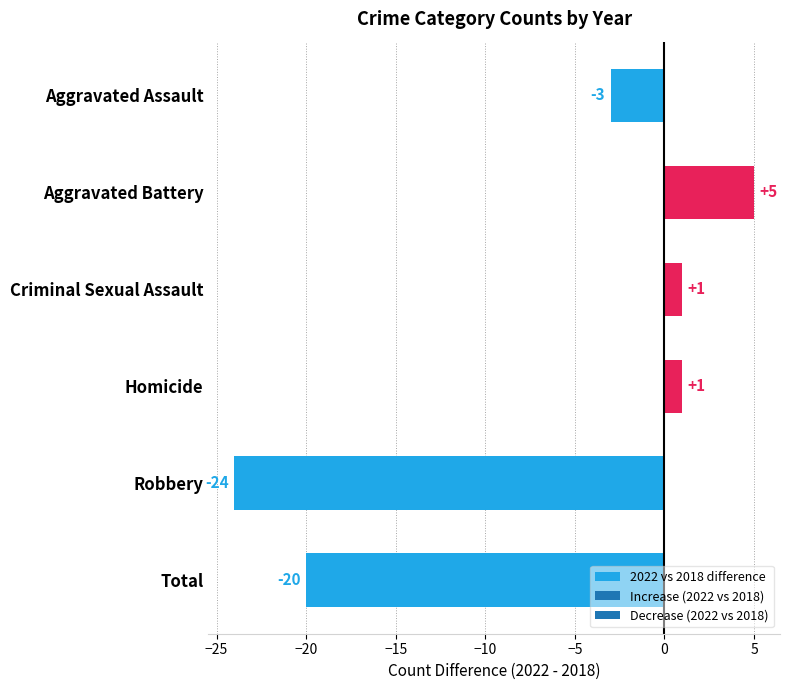

Is it true that the value at Aggravated Assault is -3?

True